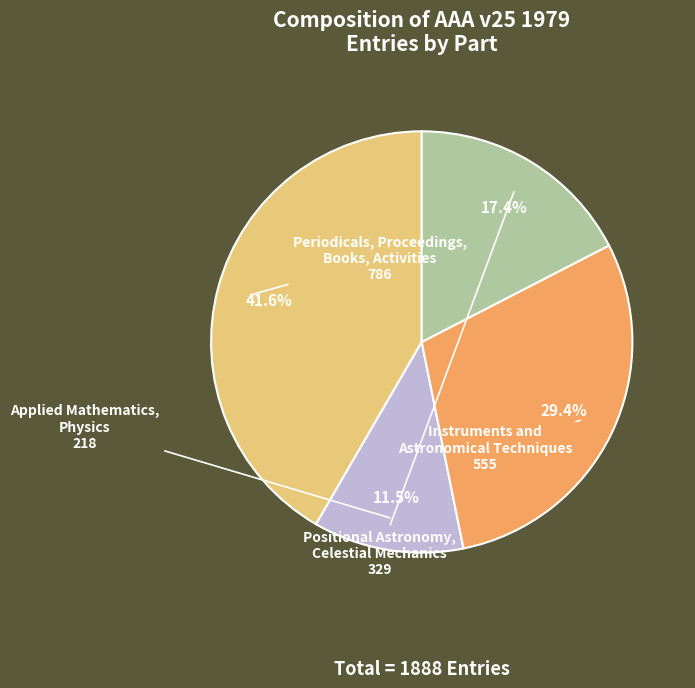

Is there any slice that represents more than half of the pie?

No